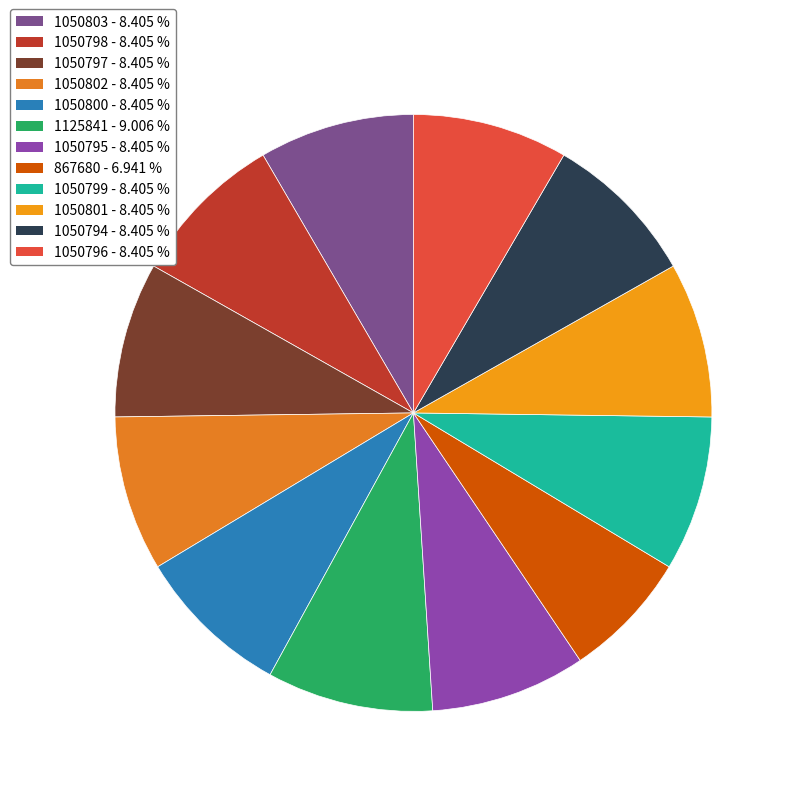

Is it true that 1050803 is 16% of the pie?

False